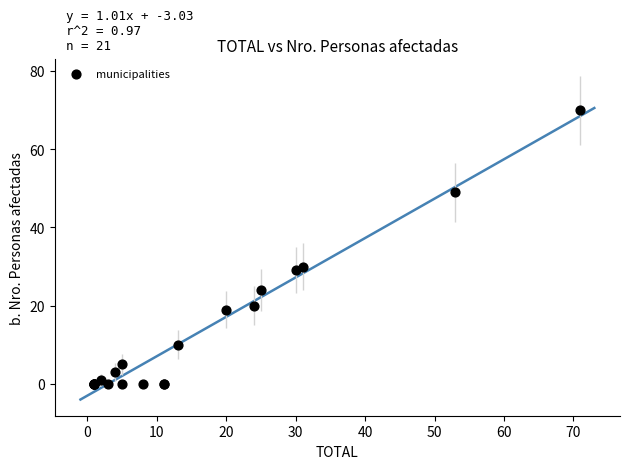

What Y value in the scatter plot is closest to 35?

30